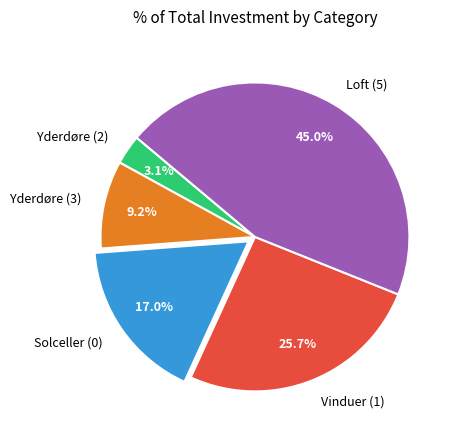

How many slices are in this pie chart?

5